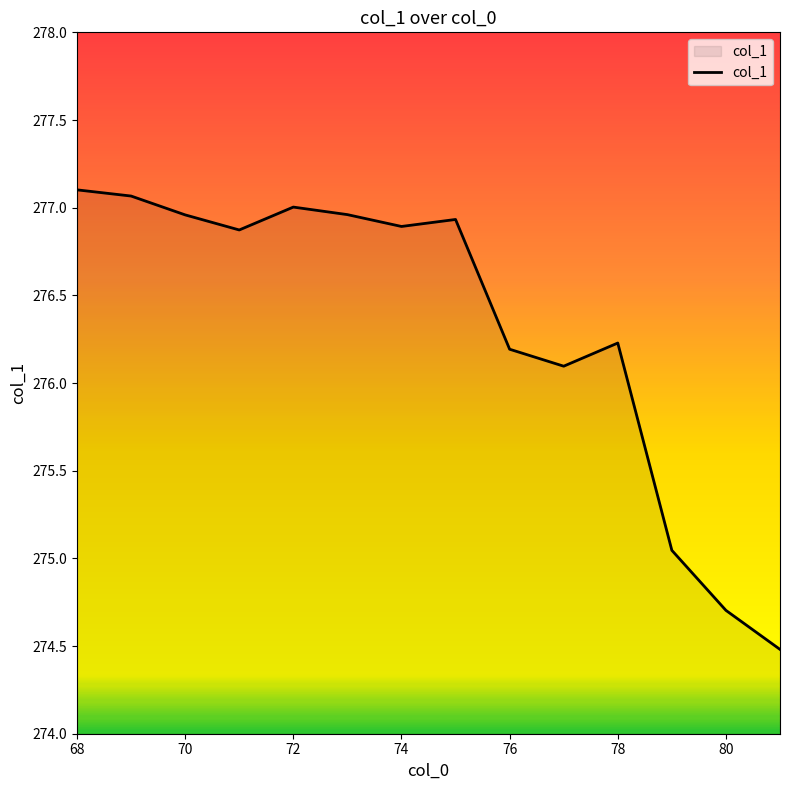

What is the smallest value displayed?

274.5